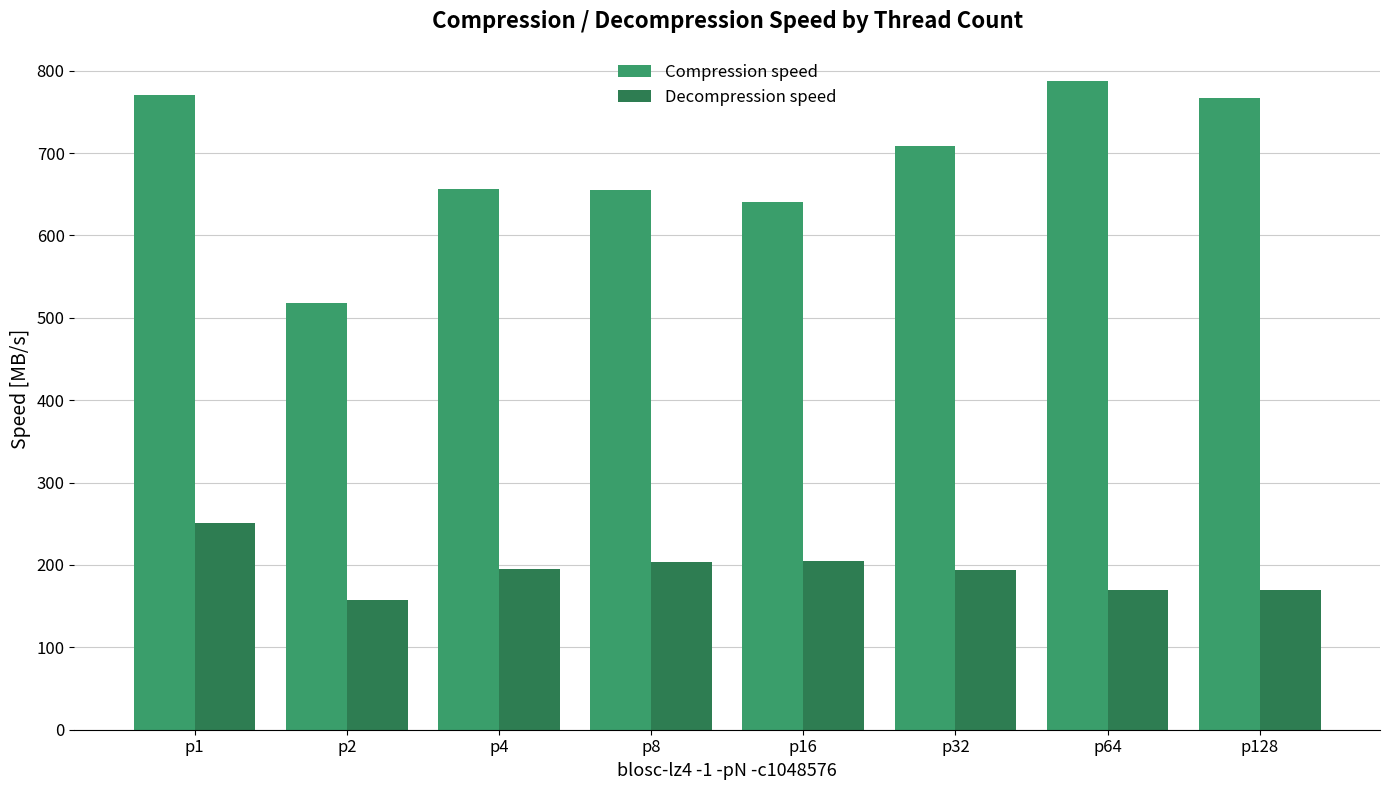

What is the approximate value of Decompression speed at p64?

170.0